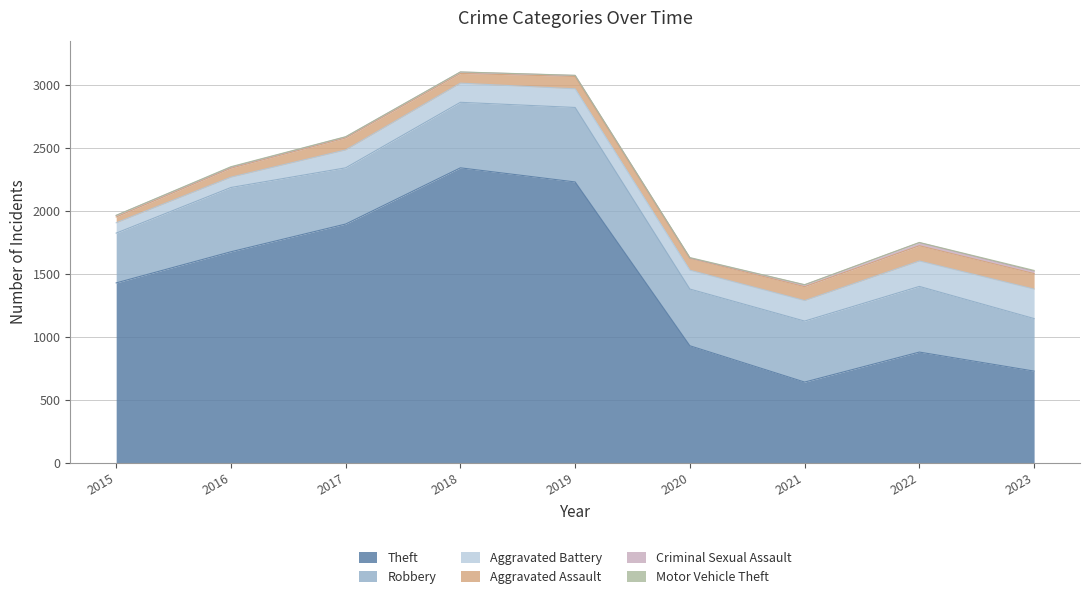

True or false: Robbery has a value of 450 at 2020.

True